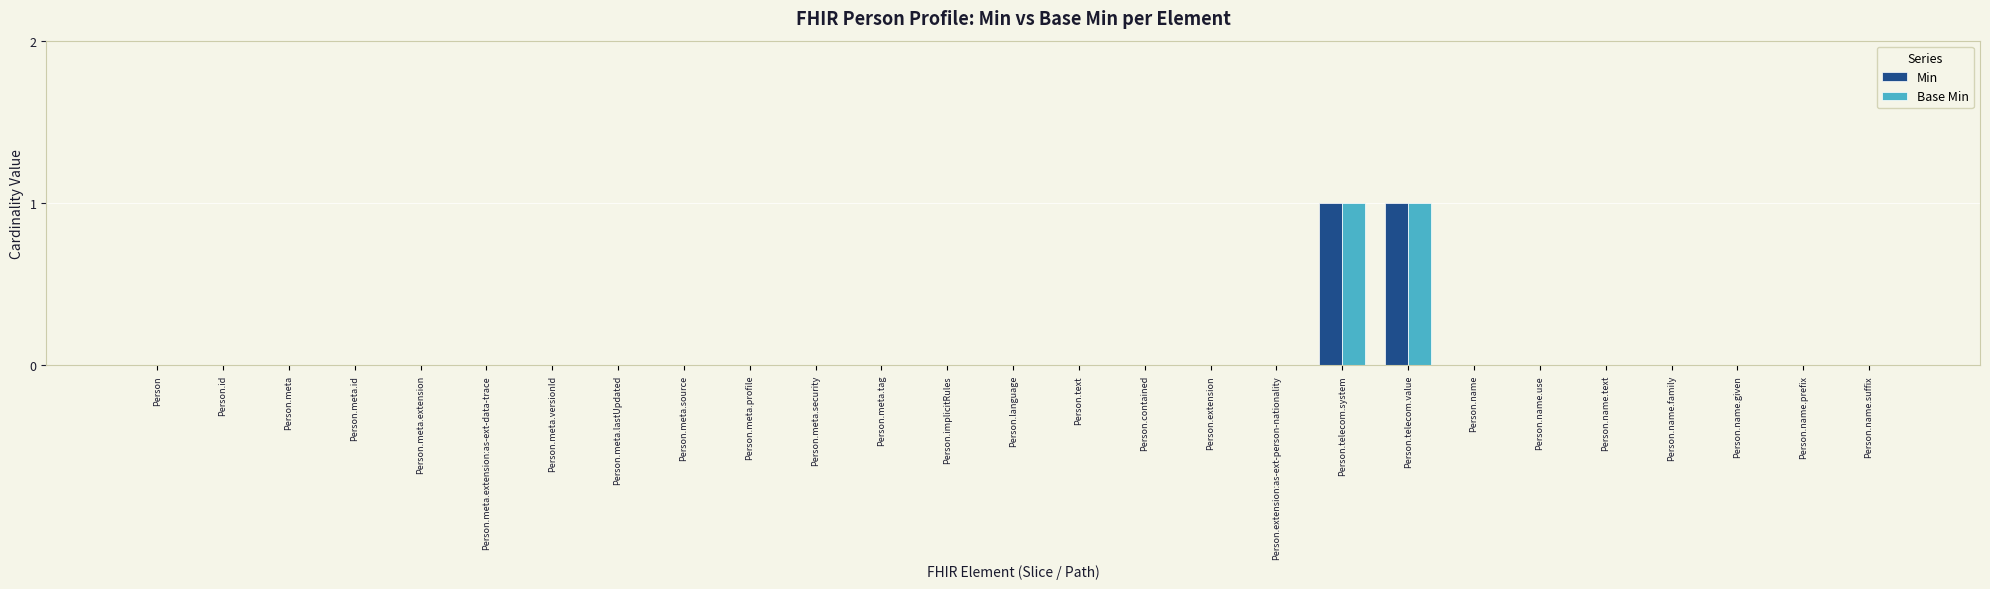

Are the bars horizontal?

No